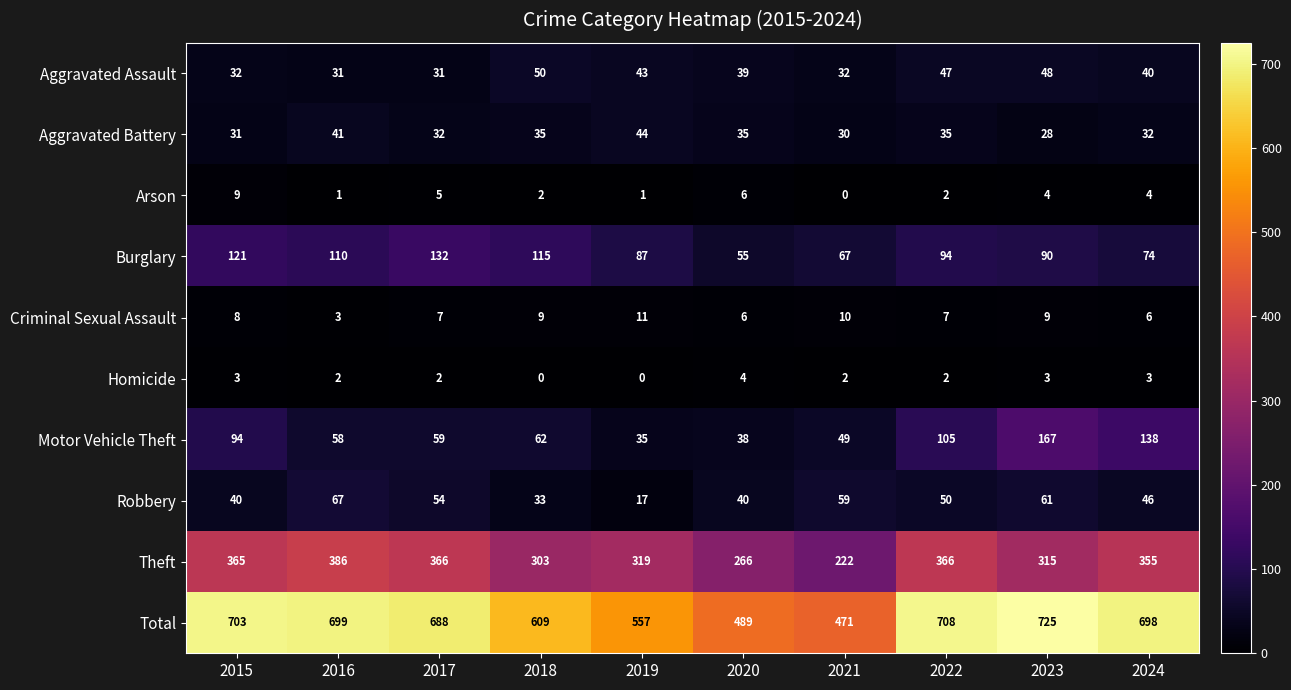

How many categories are shown in the chart?

10